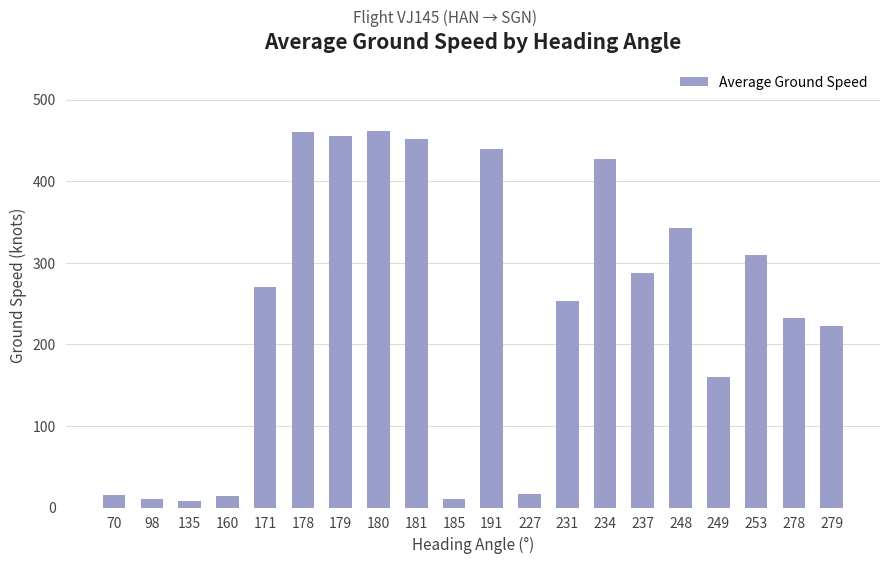

What is the change in value from 98 to 181?

+440.6